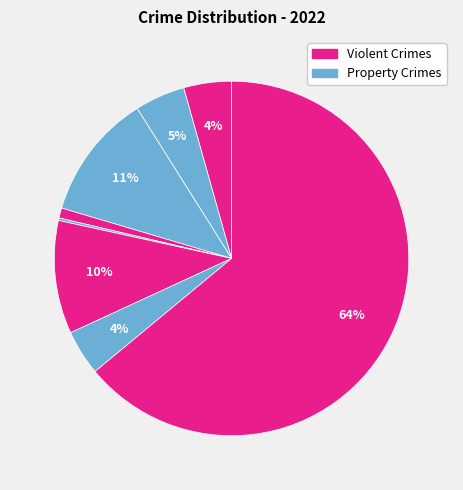

Count the number of slices in the pie.

9